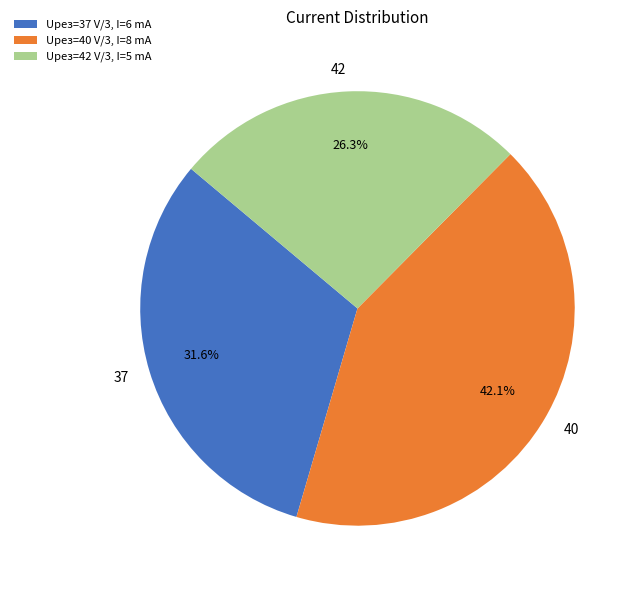

Which slice is the largest?

Uрез=40 V/3, I=8 mA